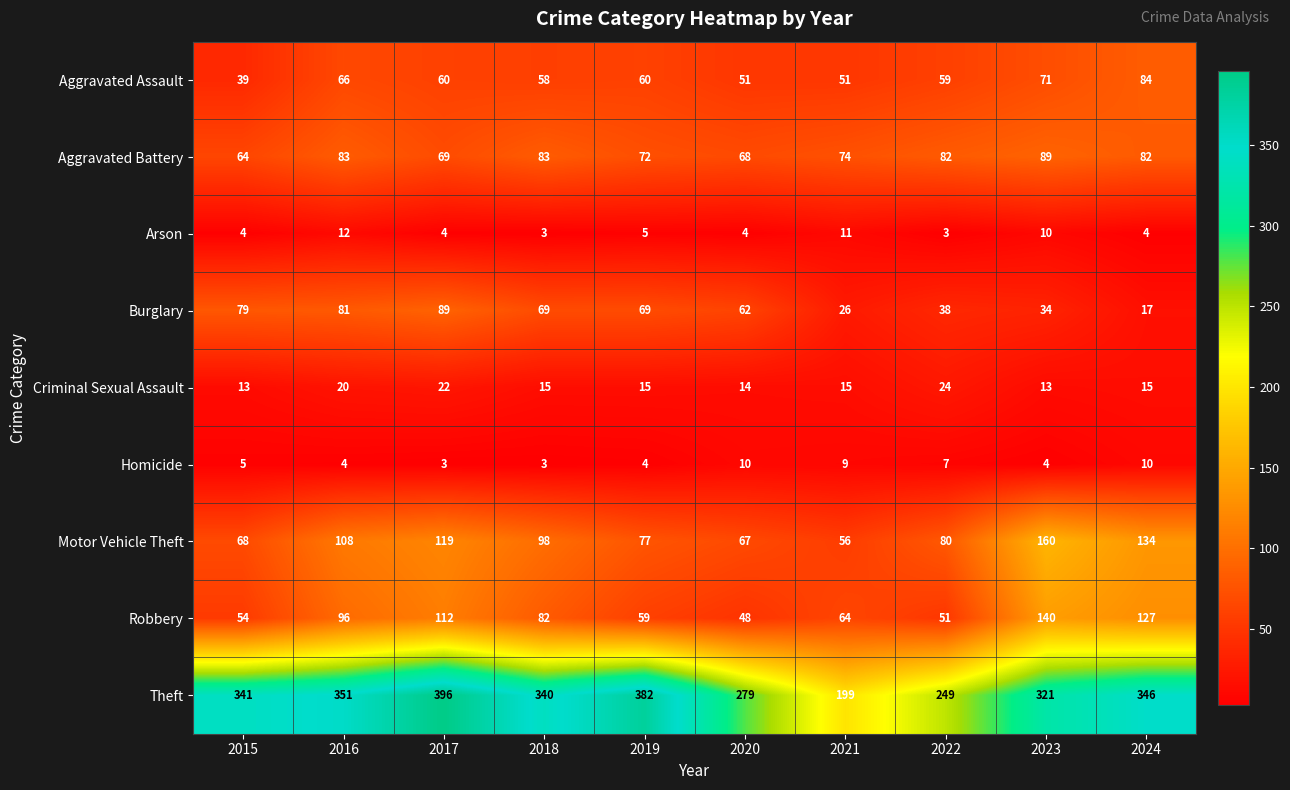

Which series changed the most between 2015 and 2018?

Motor Vehicle Theft